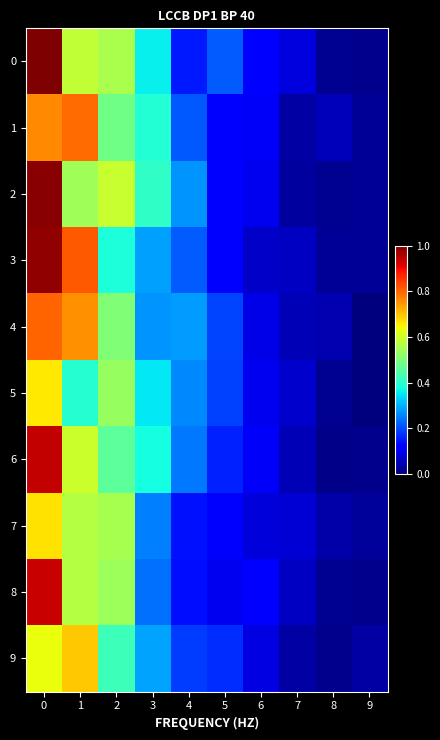

Reading left to right, list all the values displayed in this chart.

0: 0=1.0	1=0.6	2=0.6	3=0.4	4=0.1	5=0.2	6=0.1	7=0.1	8=0.0	9=0.0
1: 0=0.8	1=0.8	2=0.5	3=0.4	4=0.2	5=0.1	6=0.1	7=0.0	8=0.1	9=0.0
2: 0=1.0	1=0.5	2=0.6	3=0.4	4=0.3	5=0.1	6=0.1	7=0.0	8=0.0	9=0.0
3: 0=1.0	1=0.8	2=0.4	3=0.3	4=0.2	5=0.1	6=0.1	7=0.1	8=0.0	9=0.0
4: 0=0.8	1=0.8	2=0.5	3=0.3	4=0.3	5=0.2	6=0.1	7=0.0	8=0.0	9=0.0
5: 0=0.7	1=0.4	2=0.5	3=0.4	4=0.3	5=0.2	6=0.1	7=0.1	8=0.0	9=0.0
6: 0=0.9	1=0.6	2=0.5	3=0.4	4=0.2	5=0.2	6=0.1	7=0.0	8=0.0	9=0.0
7: 0=0.7	1=0.6	2=0.6	3=0.3	4=0.1	5=0.1	6=0.1	7=0.1	8=0.0	9=0.0
8: 0=0.9	1=0.6	2=0.5	3=0.2	4=0.1	5=0.1	6=0.1	7=0.1	8=0.0	9=0.0
9: 0=0.6	1=0.7	2=0.4	3=0.3	4=0.2	5=0.2	6=0.1	7=0.0	8=0.0	9=0.0